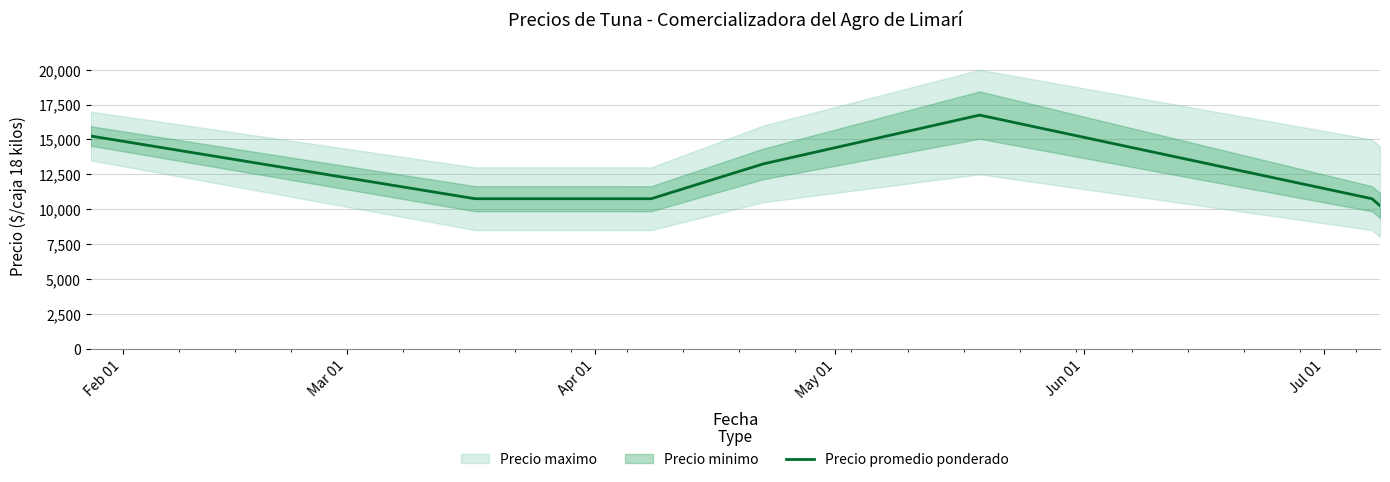

At which label does the data first exceed 10750?

Feb 01